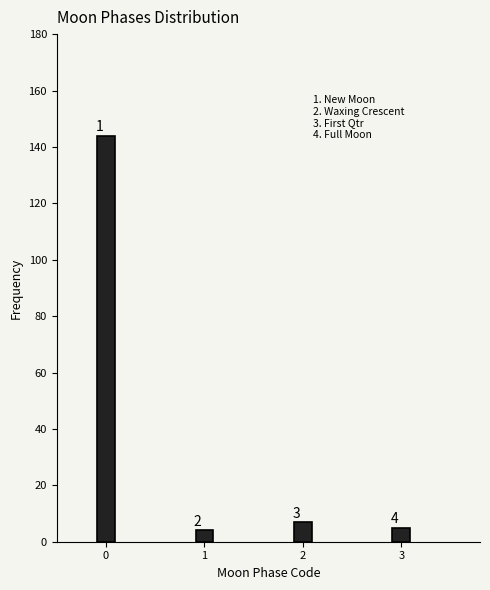

Are the bars horizontal?

No